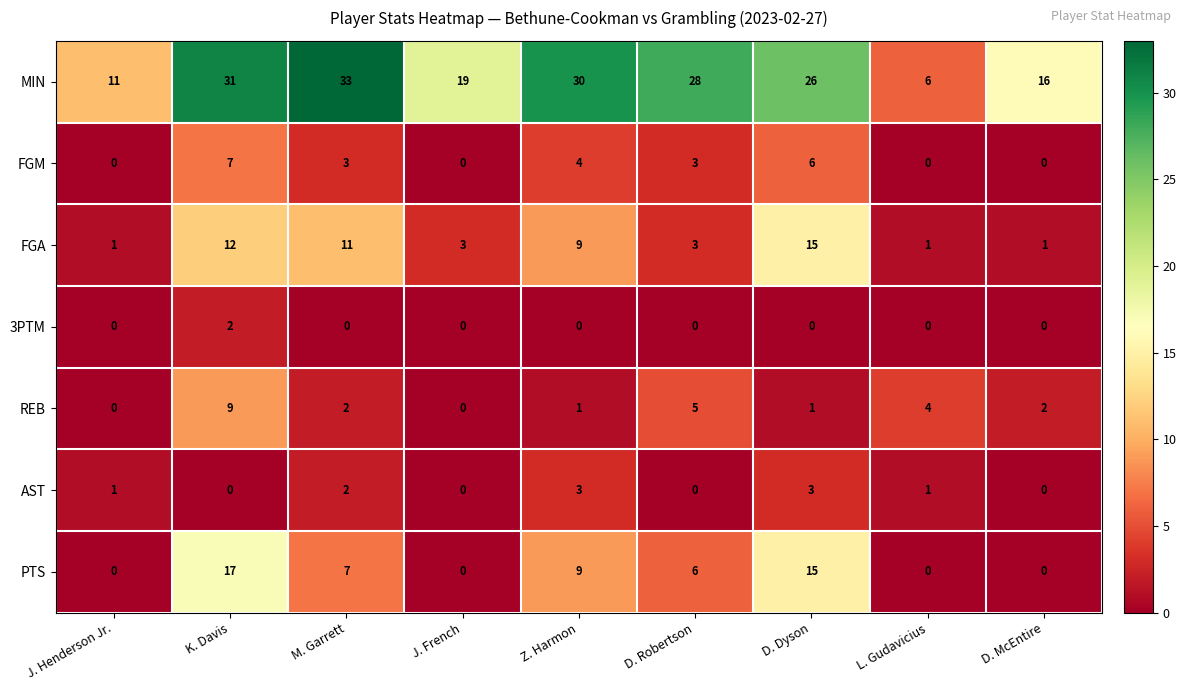

At which category does the chart reach its peak across all series?

M. Garrett